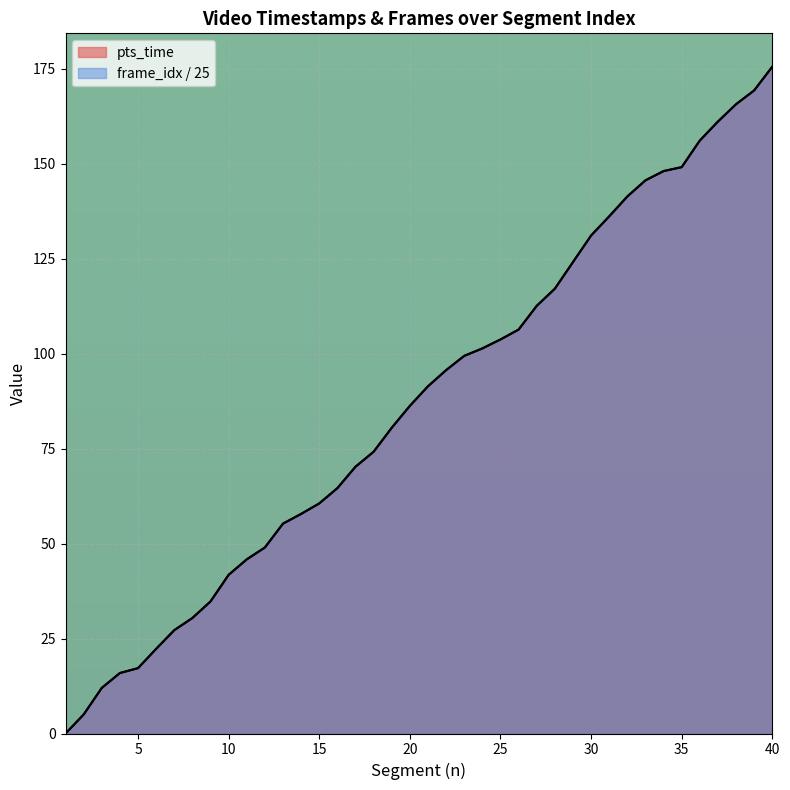

Does the chart display data point markers on the line(s)?

No